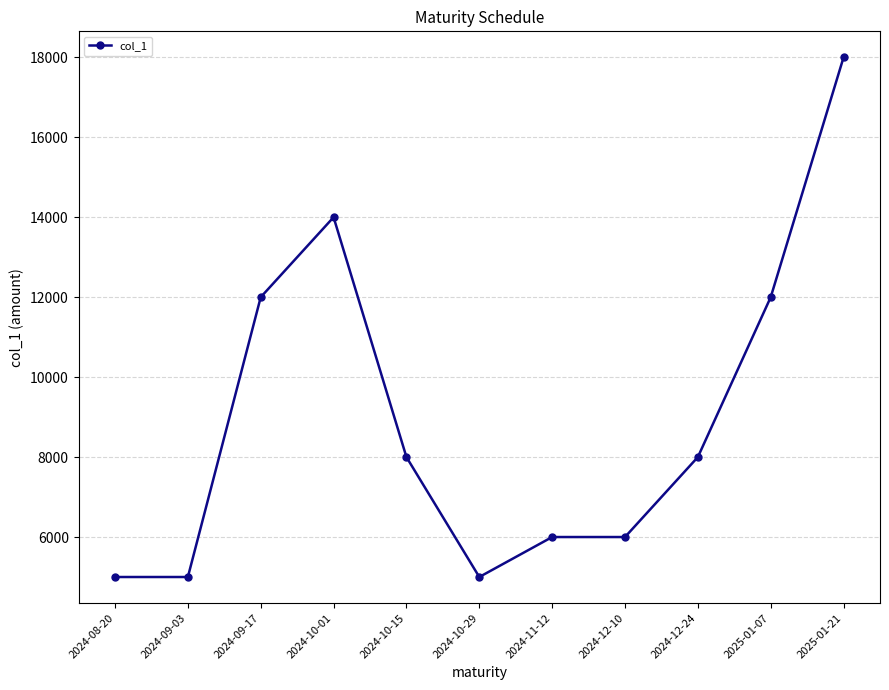

What is the label of the 4th point from the right?

2024-12-10